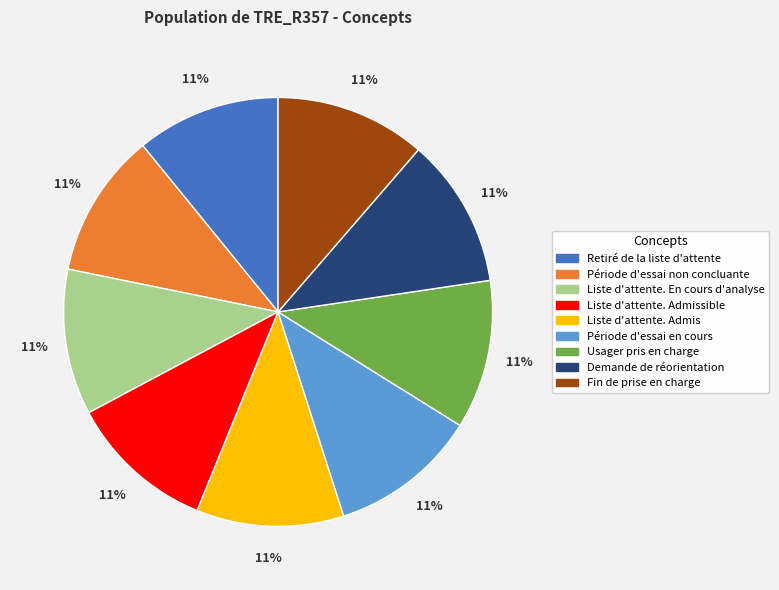

Is Liste d'attente. En cours d'analyse the majority of the pie?

No